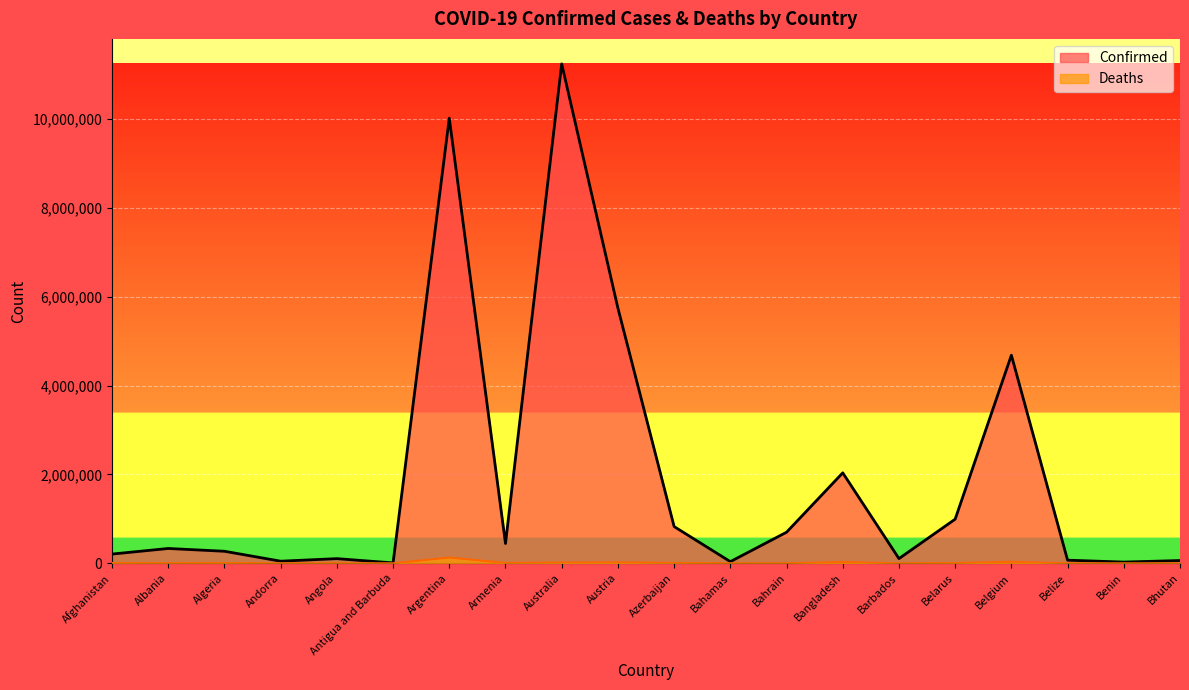

The Deaths series shows 1540 at Bahrain. True or false?

True